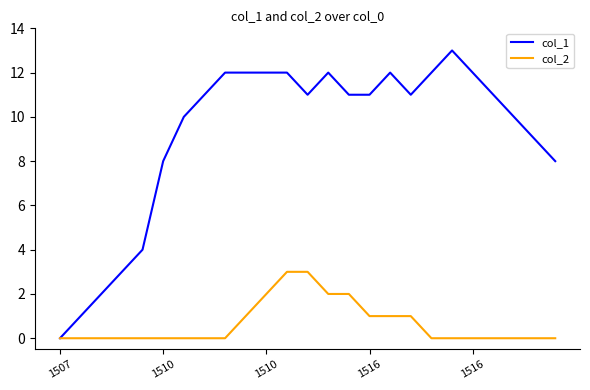

Which series has the largest total across all categories?

col_1